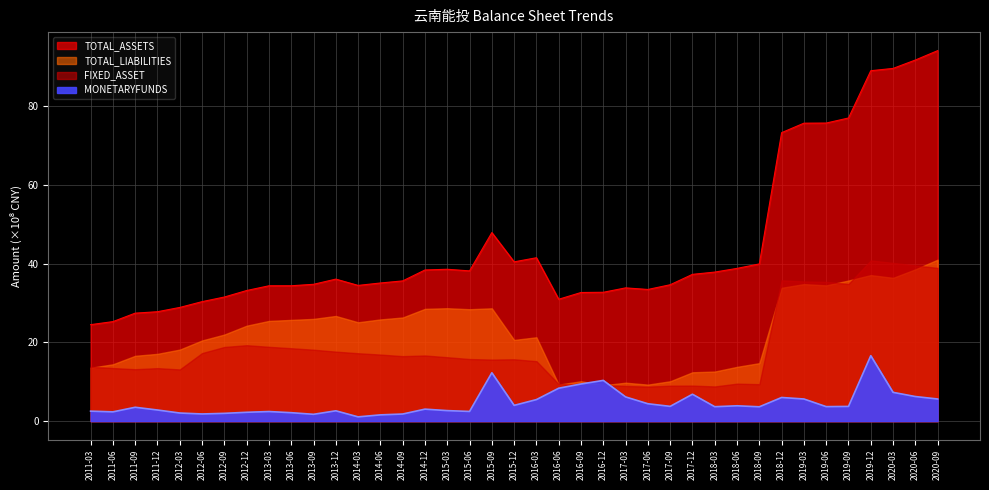

In MONETARYFUNDS, how many points are lower than both neighbors (excluding endpoints)?

10